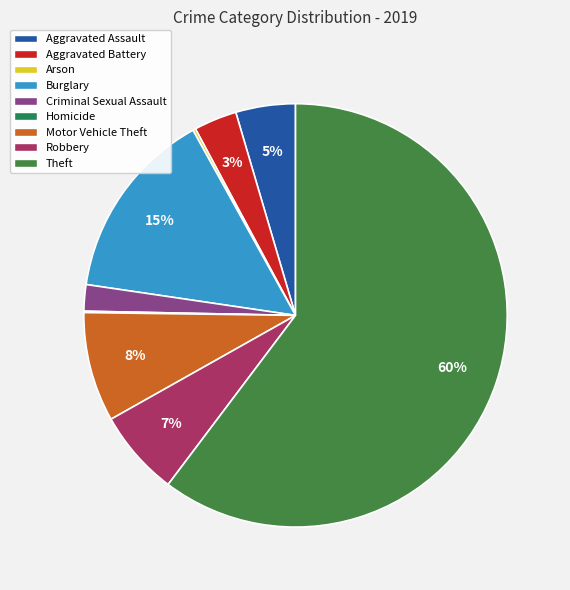

Is it true that Motor Vehicle Theft is 19% of the pie?

False